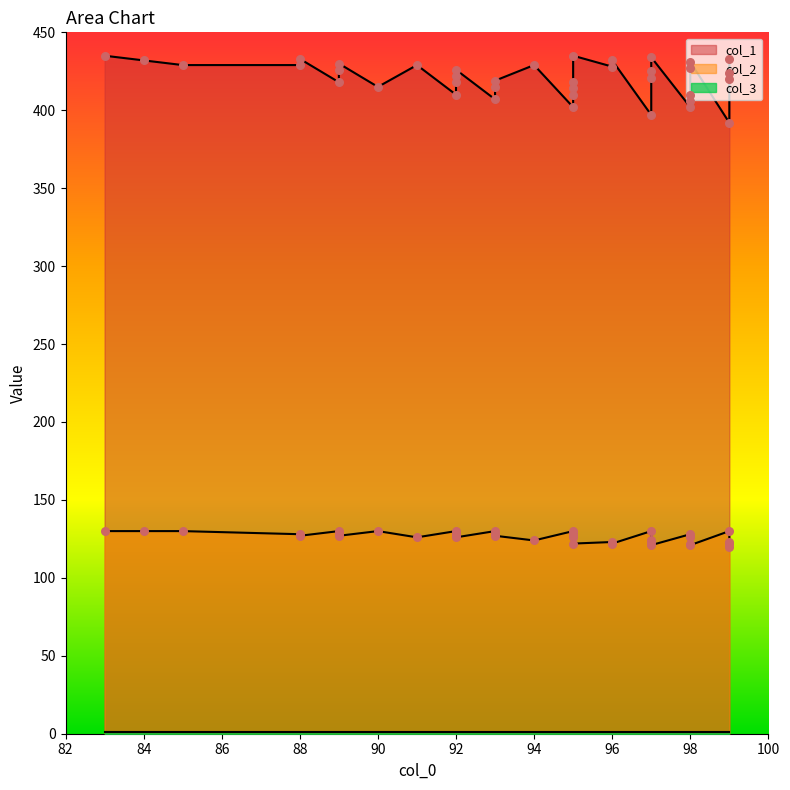

Which series has the largest total across all categories?

col_1